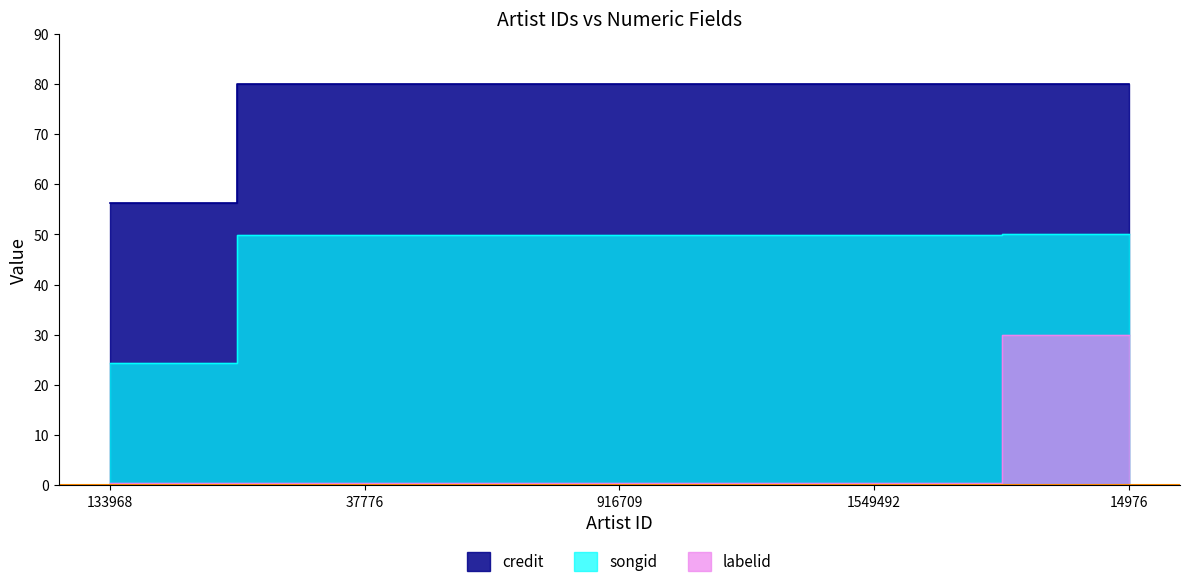

Is it true that labelid equals 41.9 at 14976?

False